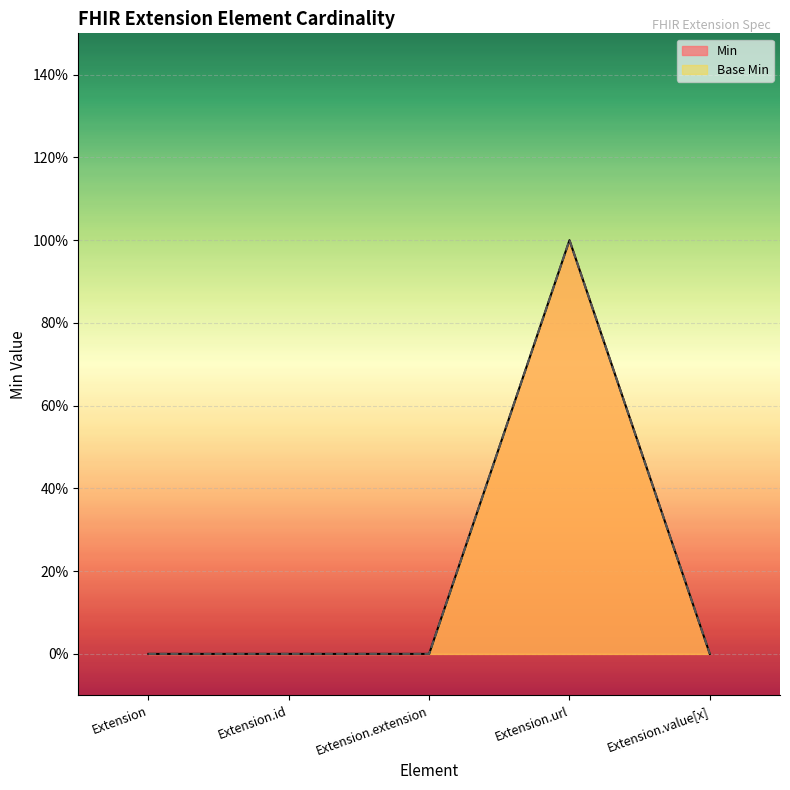

At Extension.id, list the series in order from smallest to largest.

Min, Base Min